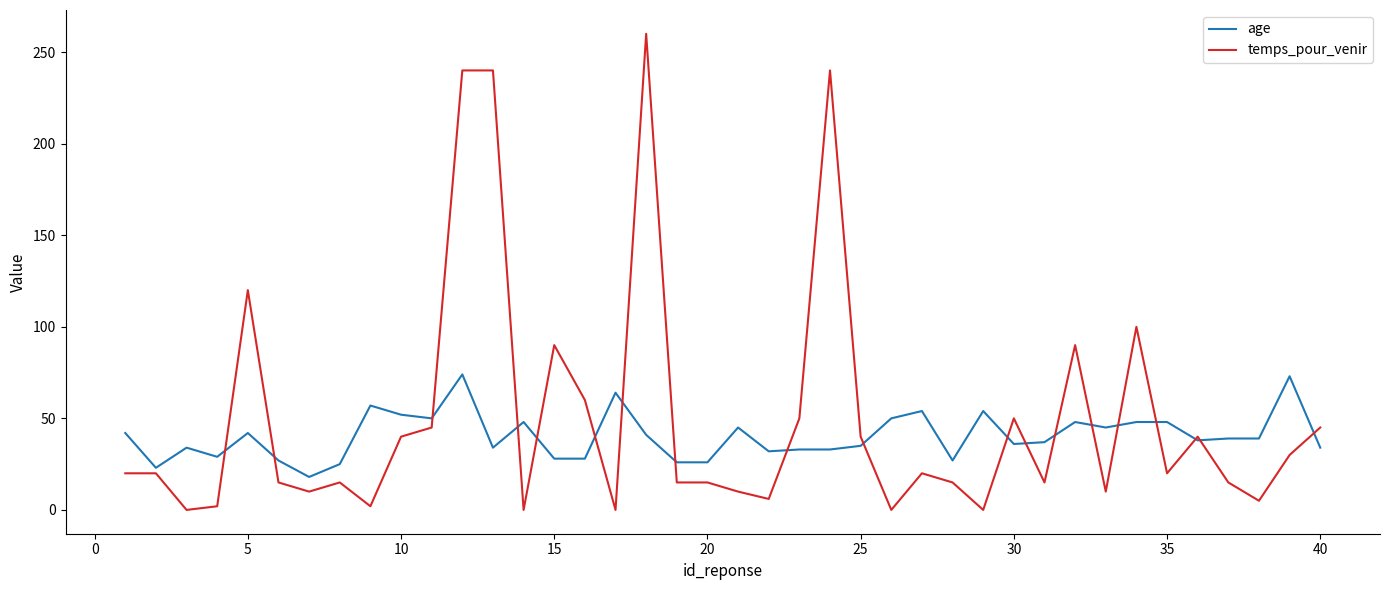

Does the chart have visible grid lines?

No